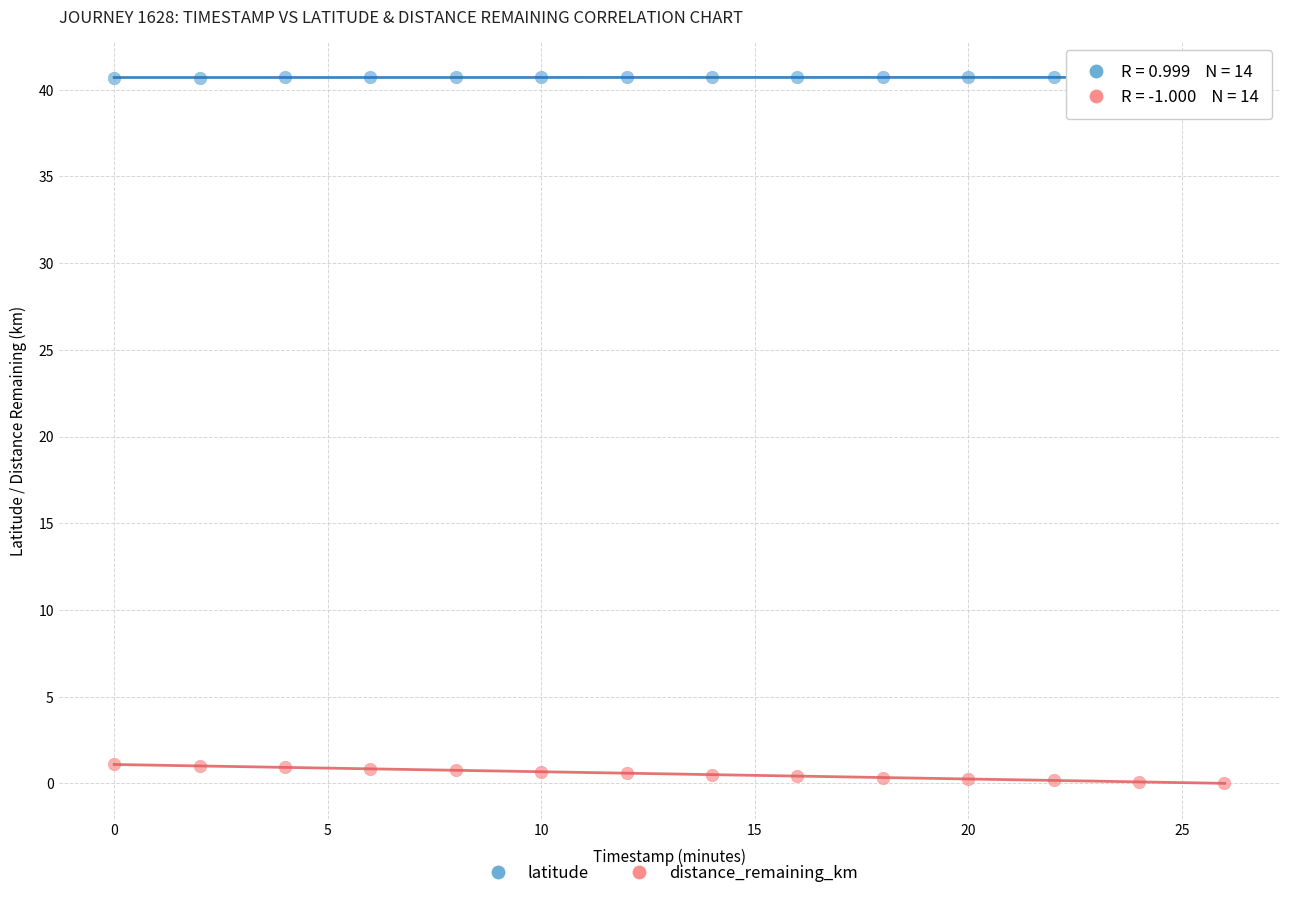

What are all the series names shown in the legend?

latitude, distance_remaining_km